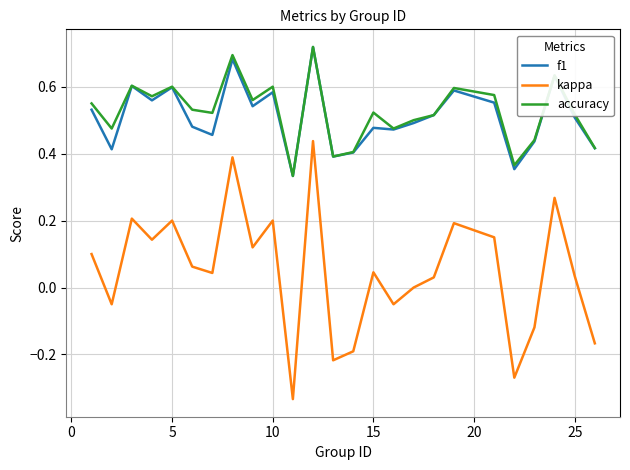

Which series has the largest range (max minus min)?

kappa